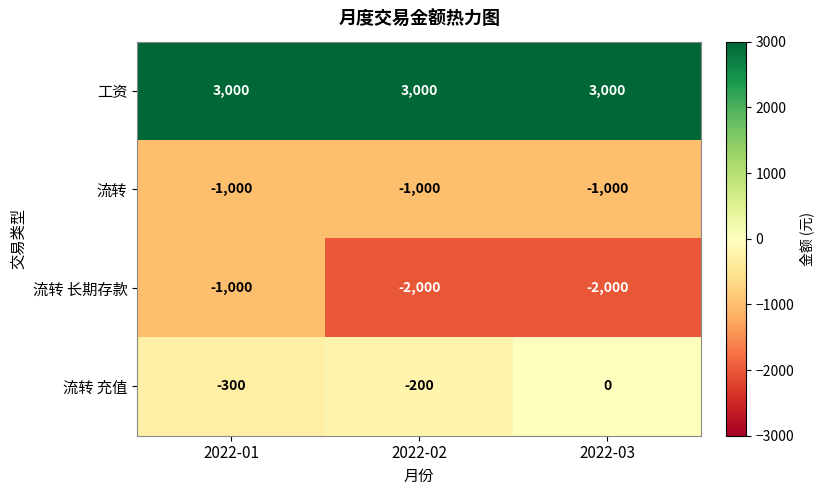

Which series has the widest spread of values?

流转 长期存款